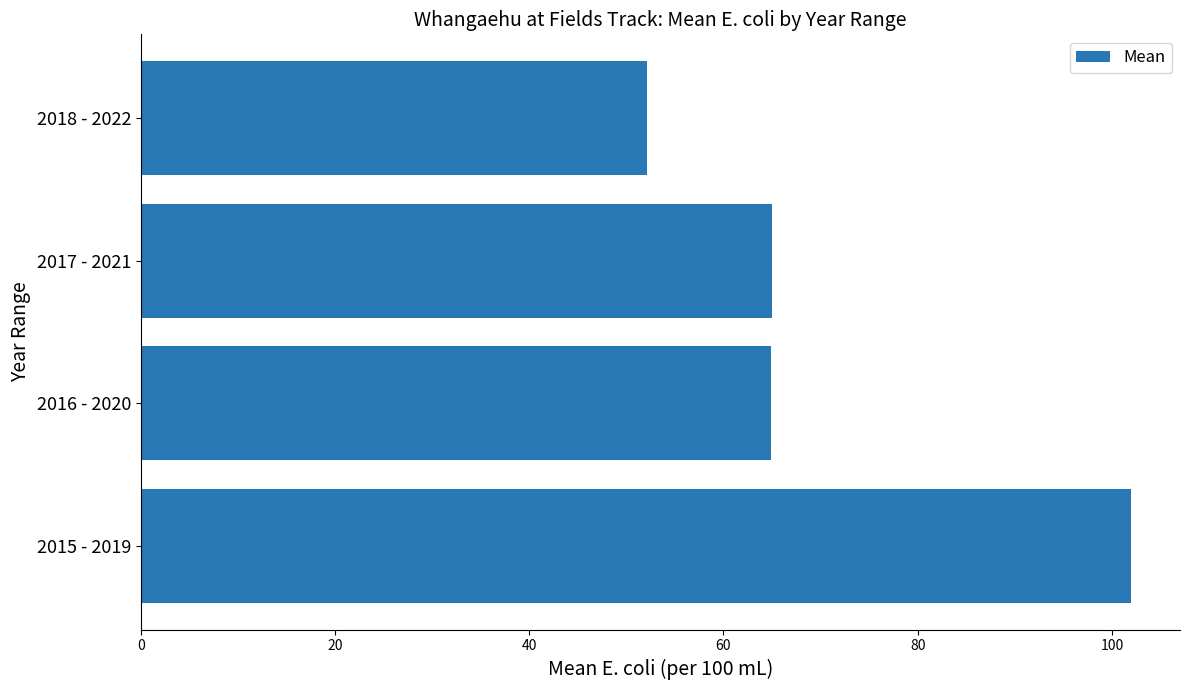

What is the ratio of the value at 2016 - 2020 to the value at 2018 - 2022?

1.2